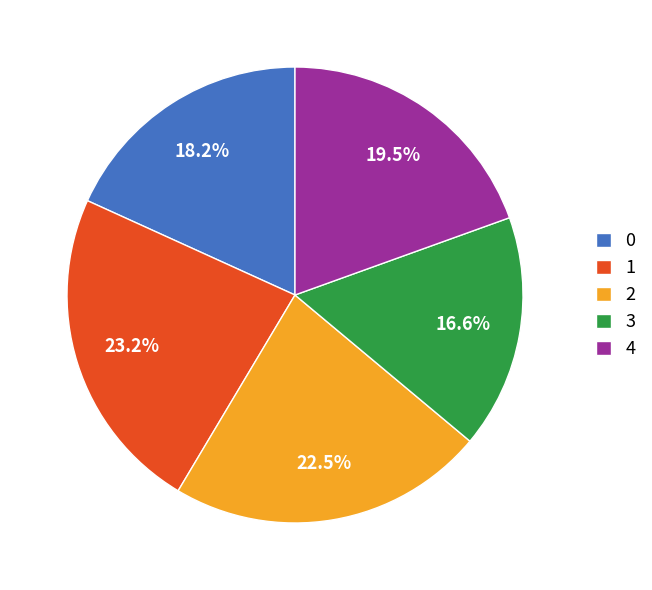

Do 2 and 1 together represent more than half of the pie?

No